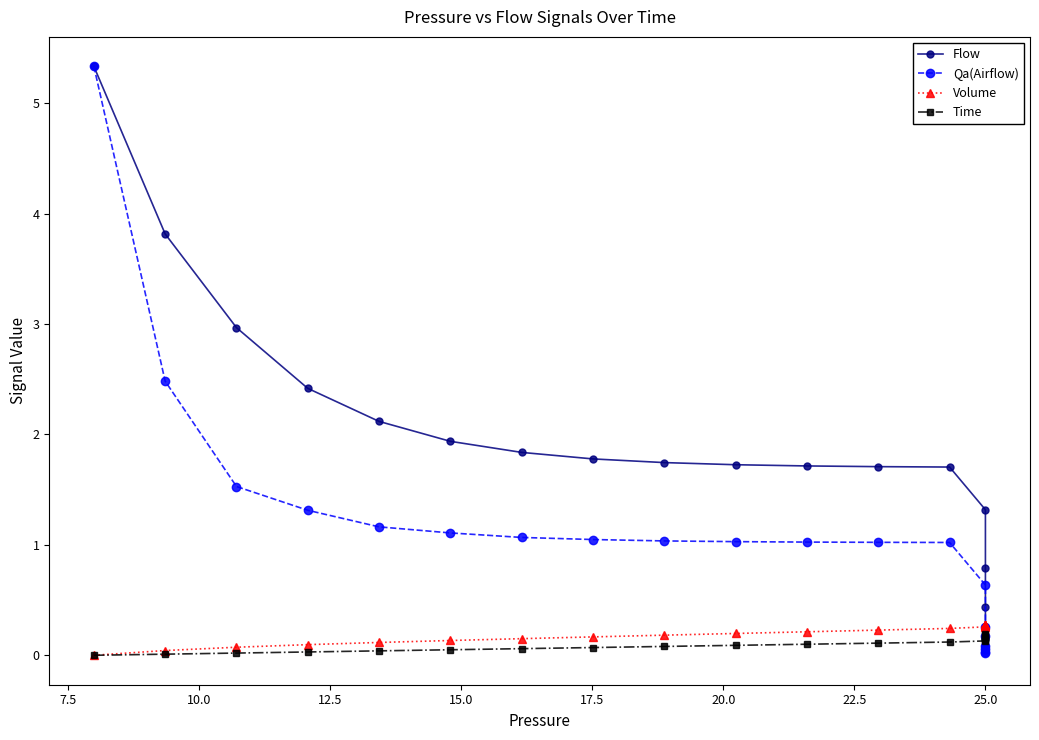

Is this an area chart (filled region under the line)?

No